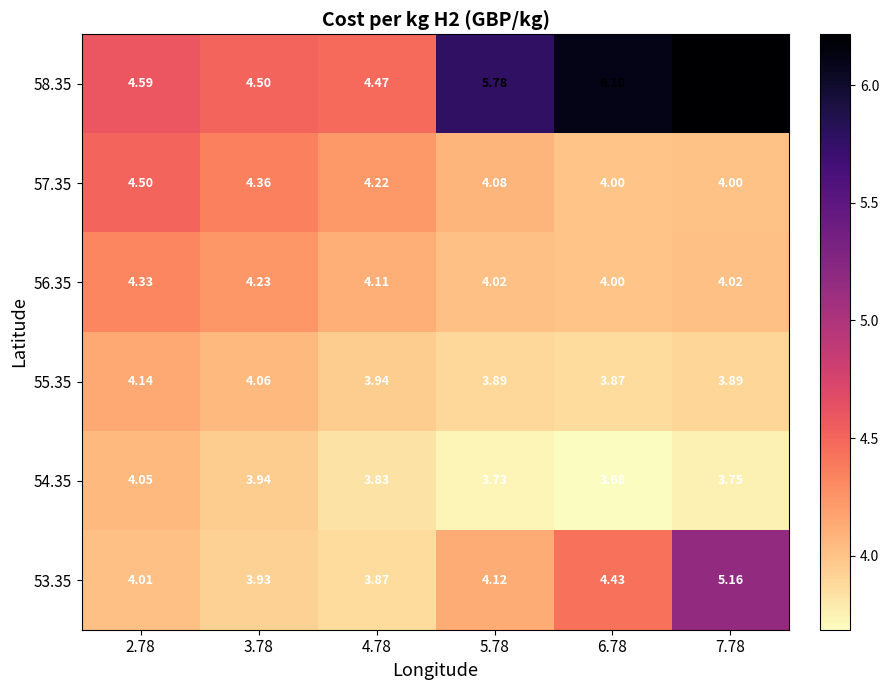

Is the value of 57.35 at 3.78 greater than the value of 58.35 at 2.78?

No